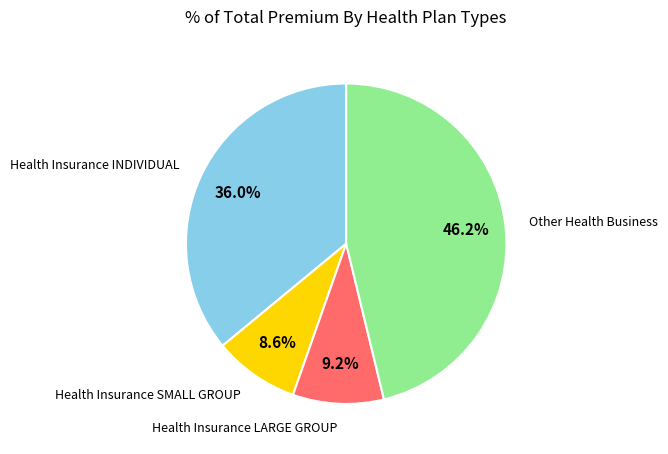

Does any single category account for the majority?

No